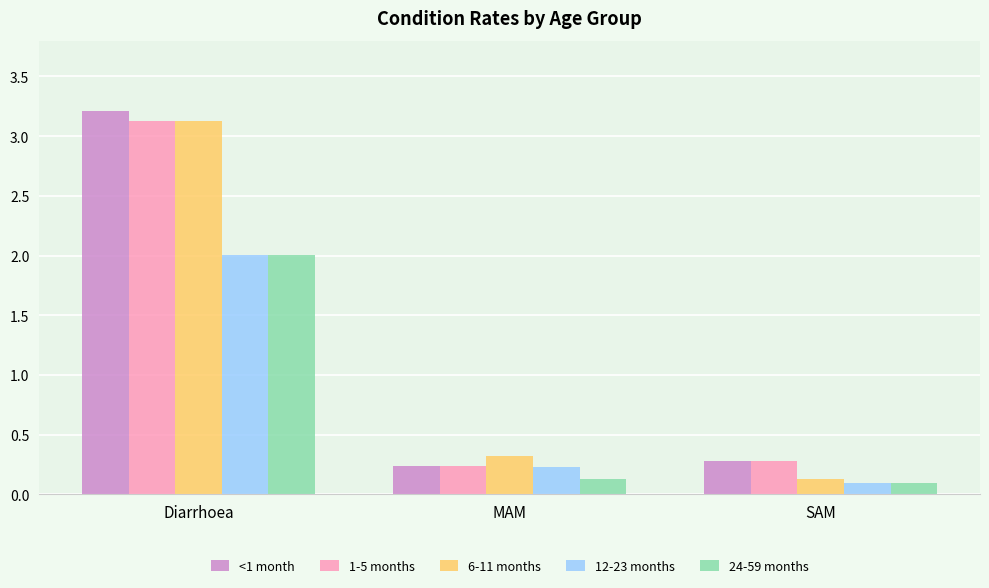

Which category has the lowest value in the 24-59 months series?

SAM